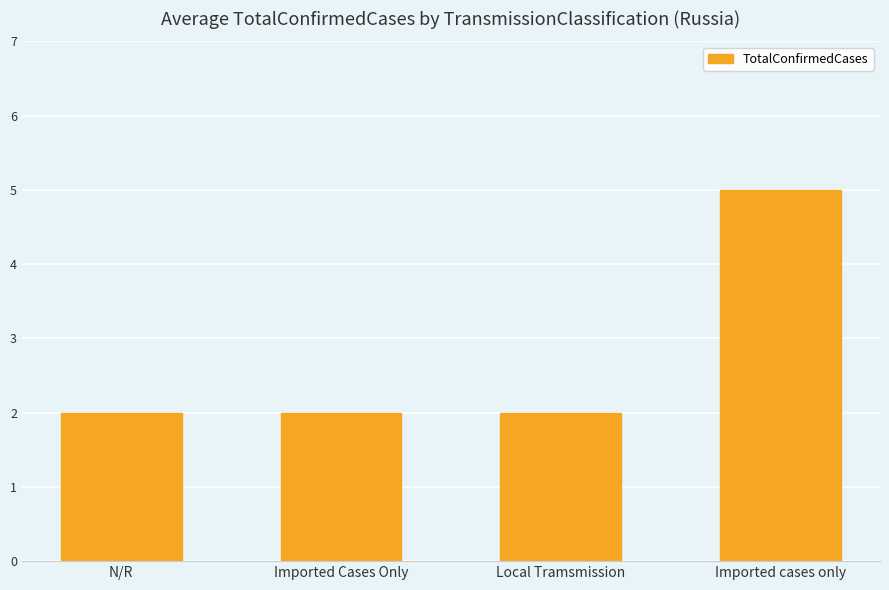

The chart shows a value of 2 at N/R. True or false?

True